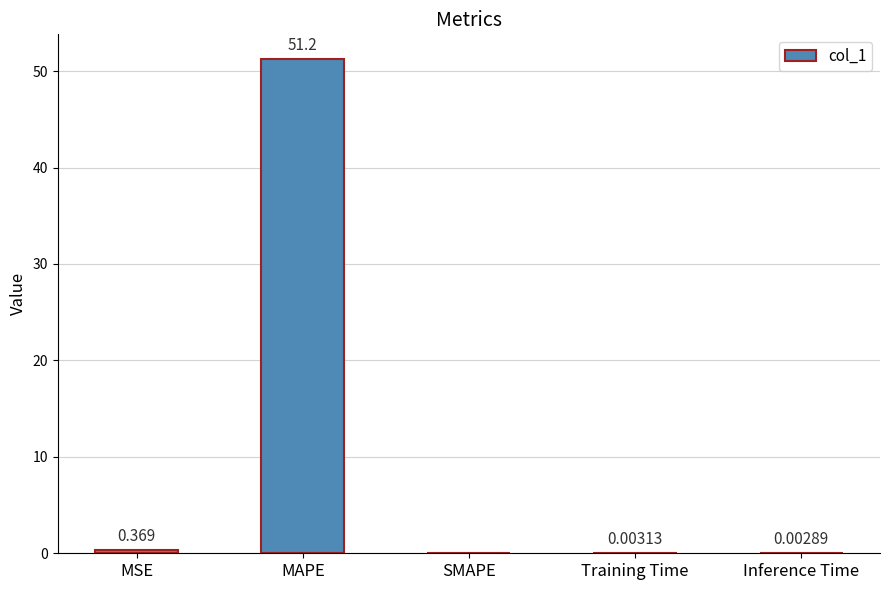

Between MSE and Training Time, which is larger?

MSE